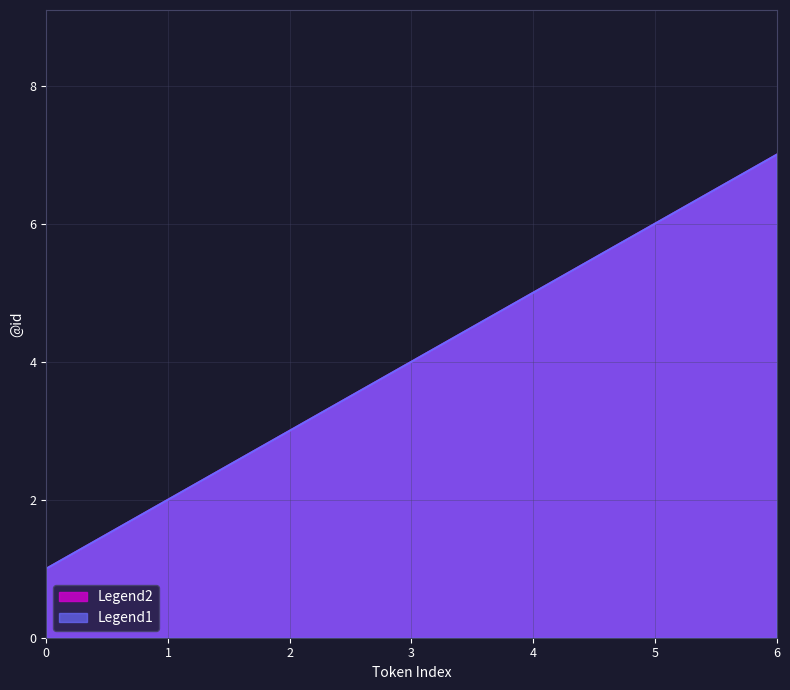

Reading left to right, what are all the values shown in this chart?

Legend1: 1	2	3	4	5	6	7
Legend2: 1	2	3	4	5	6	7